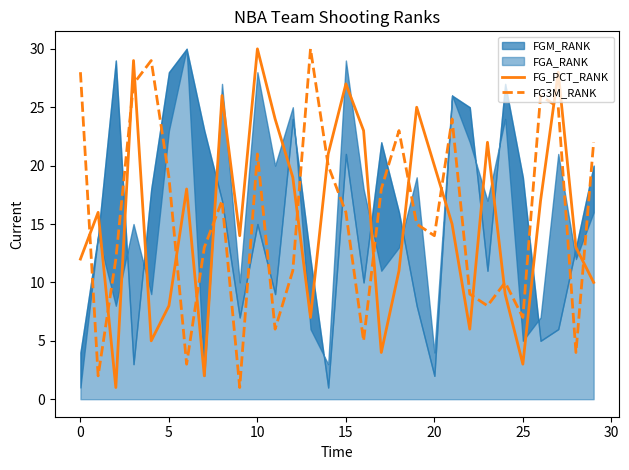

What is the value of the FG3M_RANK point at the 12th from the left?

6